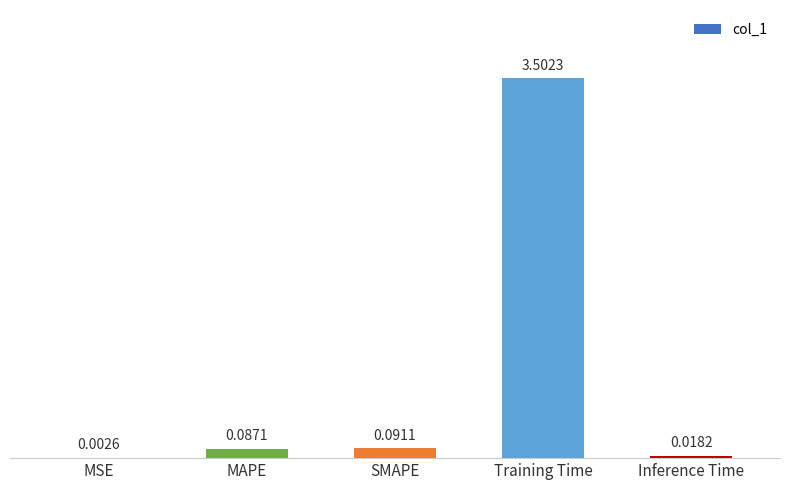

Which label corresponds to the largest value in the chart?

Training Time